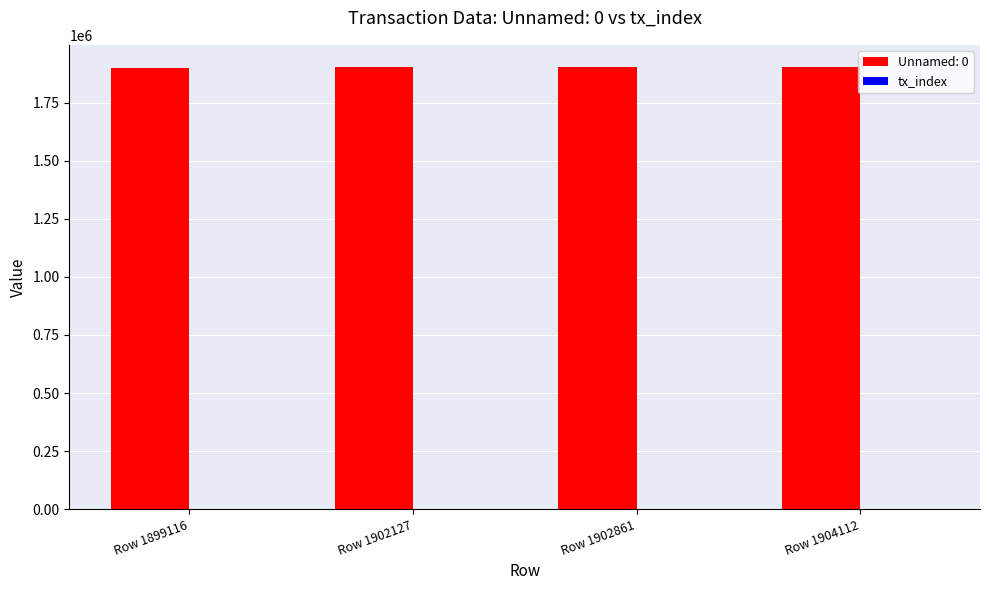

True or false: Unnamed: 0 has a value of 1899116 at Row 1899116.

True